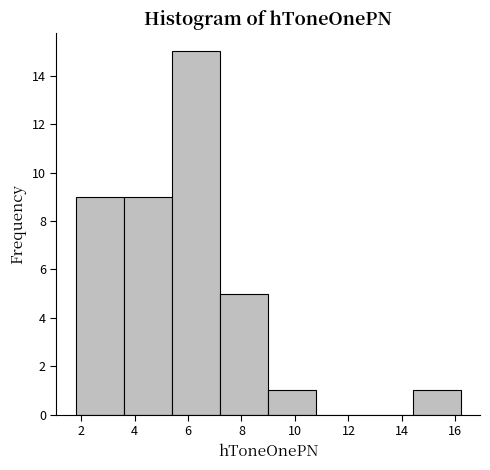

How tall is the bar that spans 3.6 to 5.4 on the x-axis? Neither the bar edges nor the heights are printed on the chart, so give them approximately, as read against the axes.

9